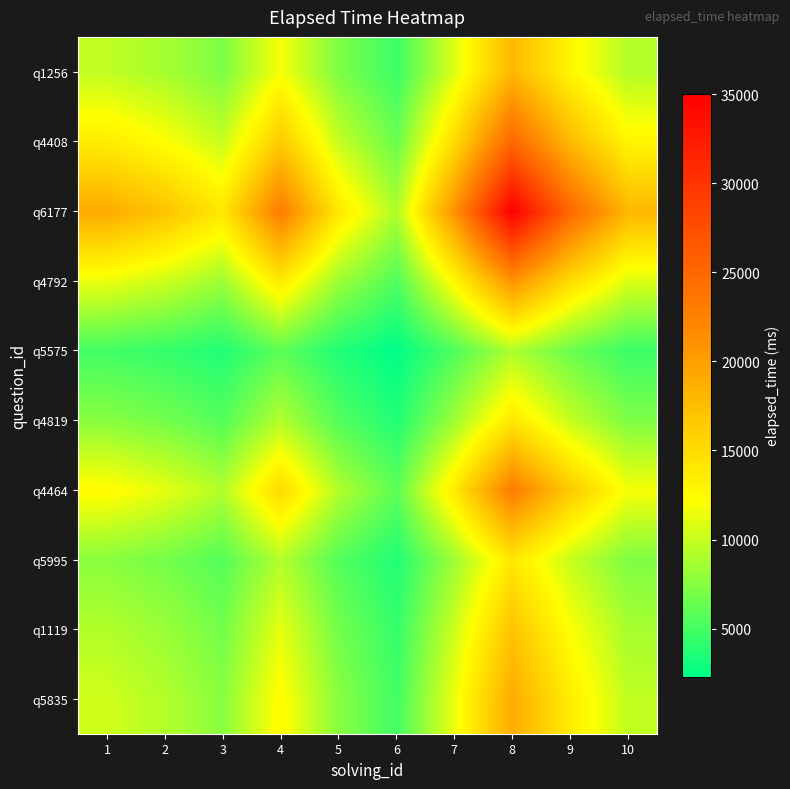

What is the greatest value displayed?

35000.0